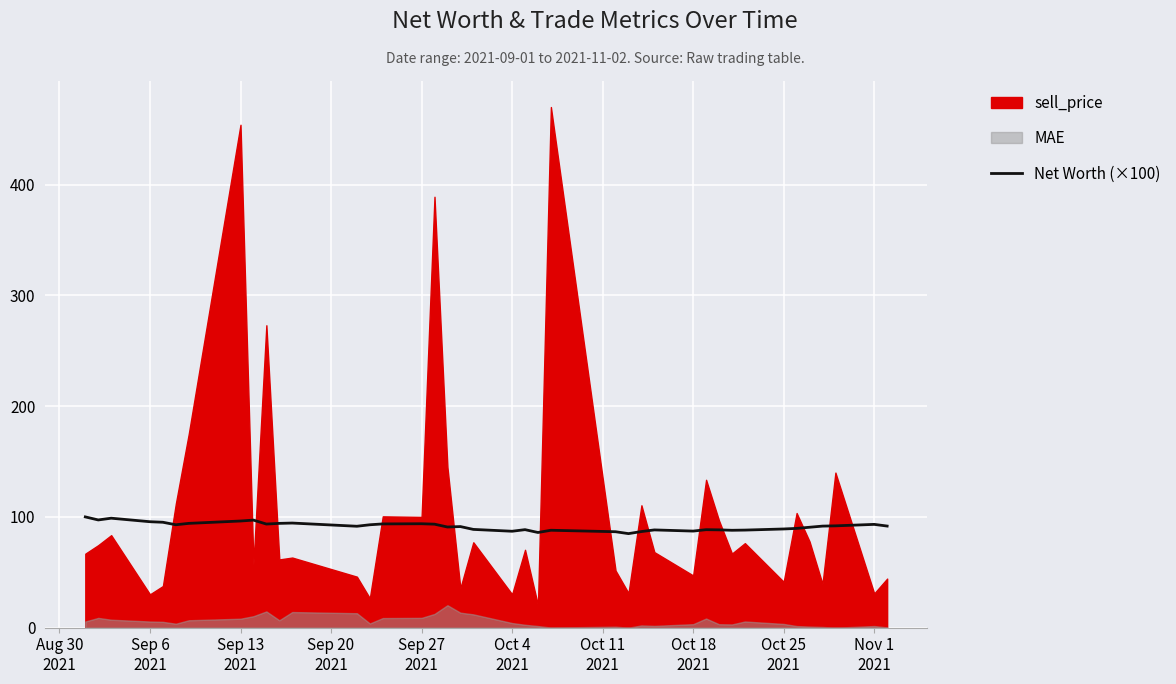

What is the highest value of the Net Worth (×100) series?

100.0